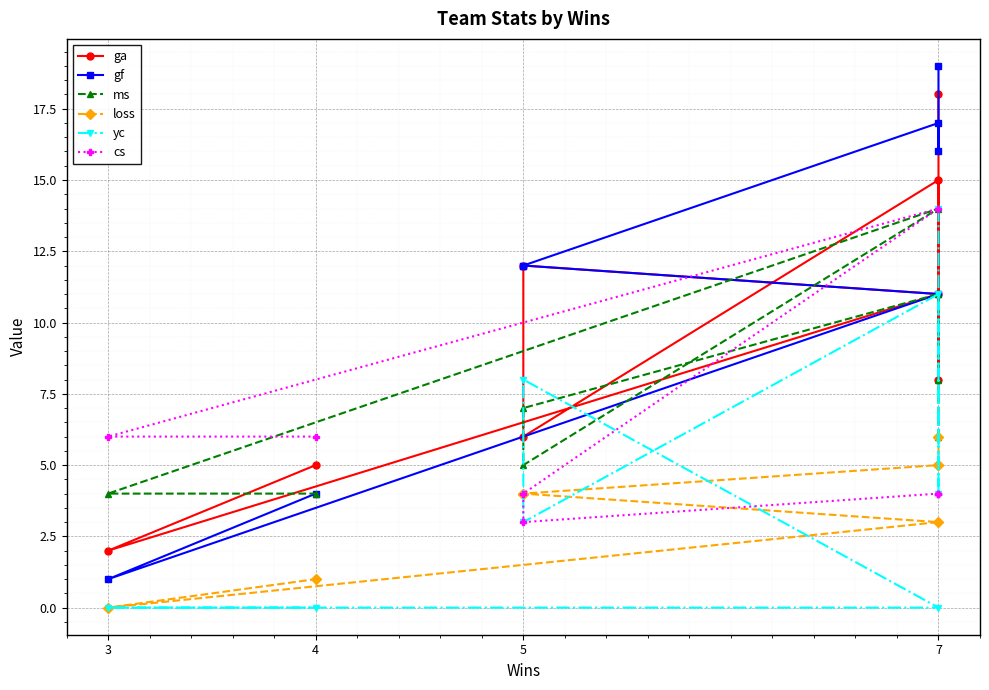

Count the number of categories in the chart.

8